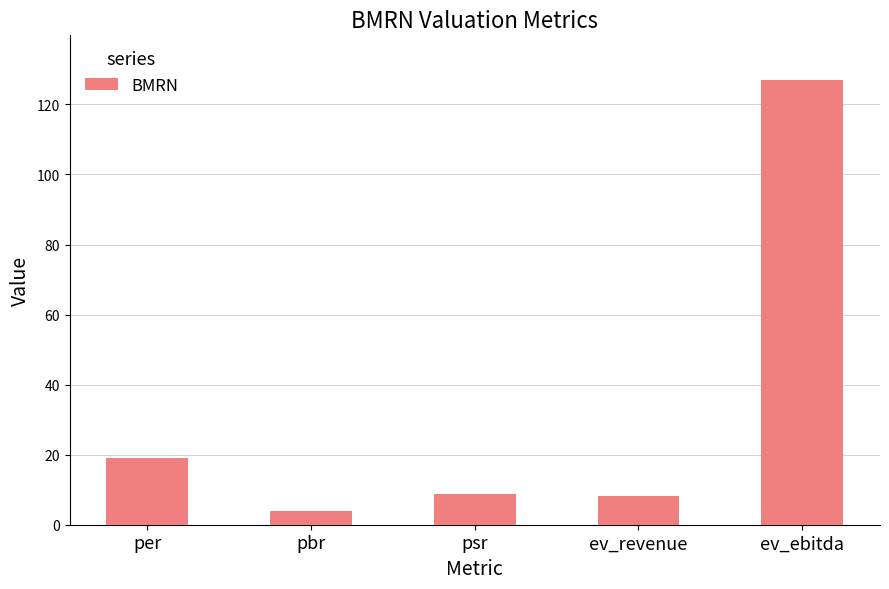

What position from the right is per?

5